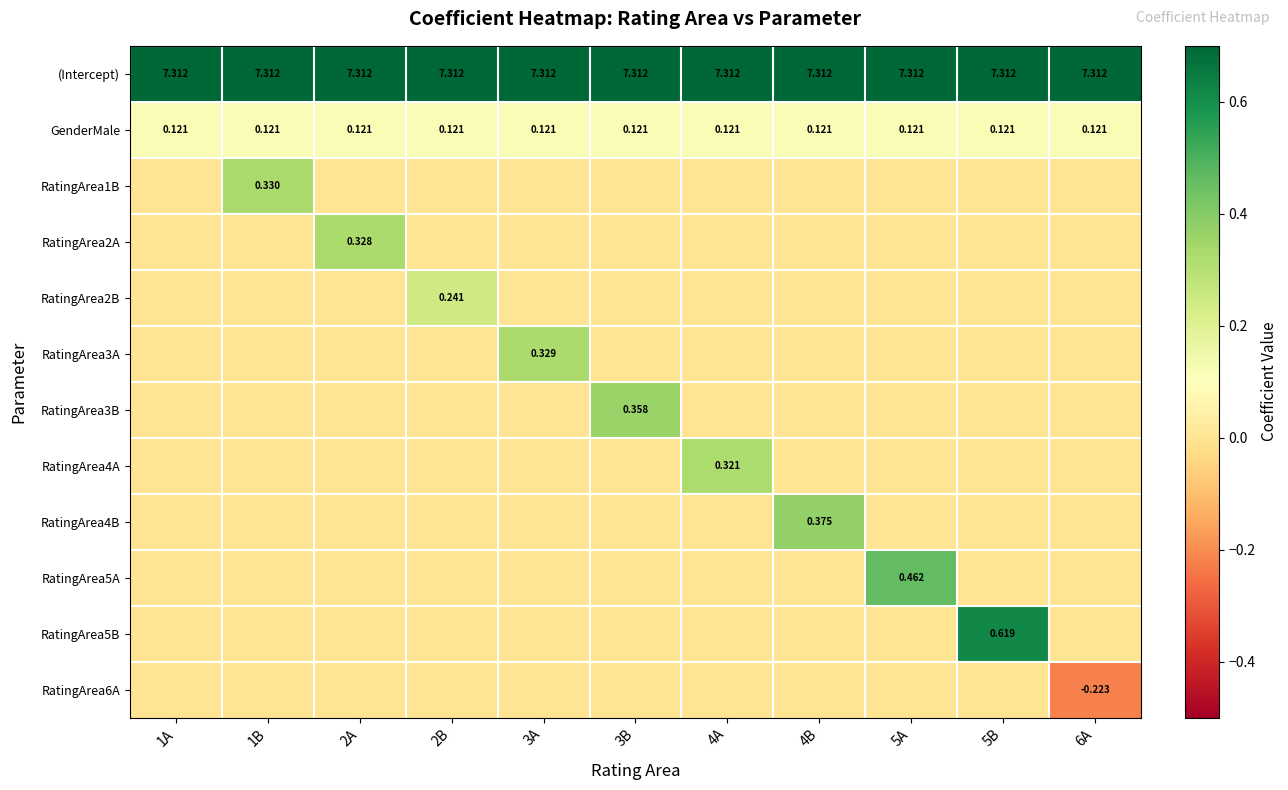

At which category does the chart reach its minimum across all series?

6A